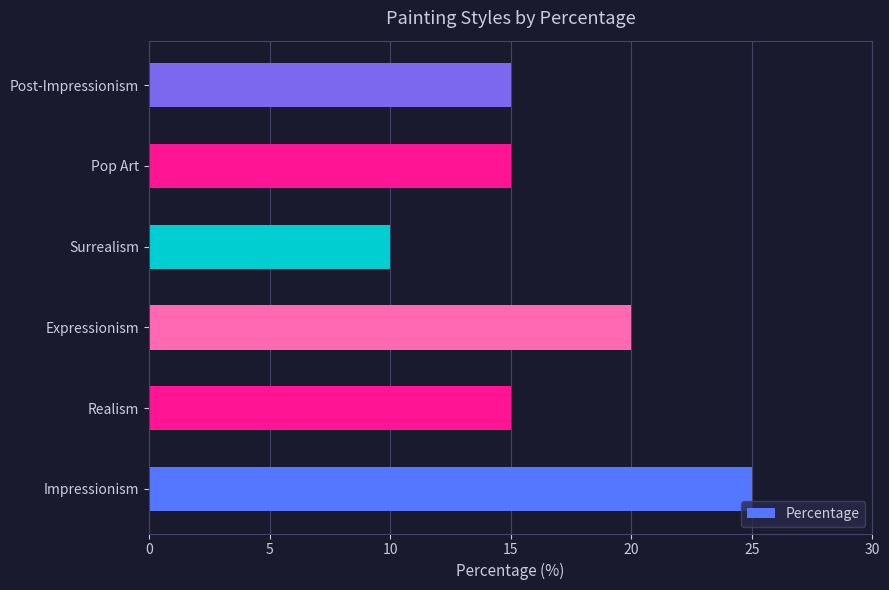

Between Realism and Surrealism, which is larger?

Realism